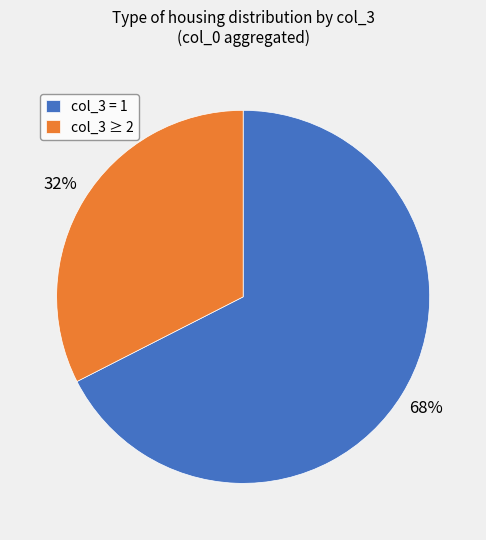

To the nearest percent, what is the average slice percentage?

50%